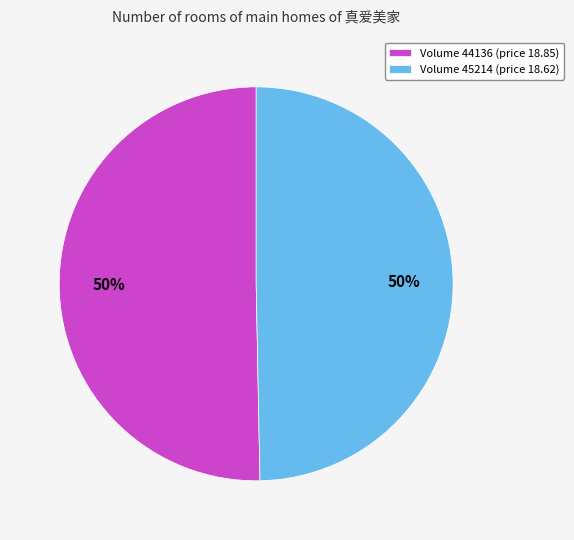

True or false: Volume 45214 (price 18.62) accounts for 38% of the total.

False